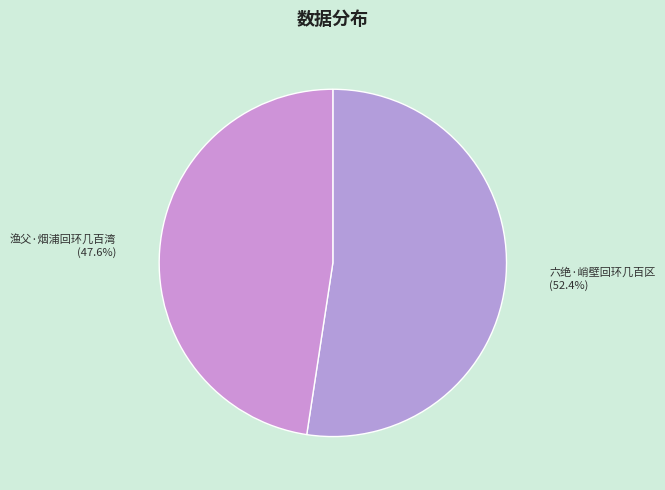

Do 渔父·烟浦回环几百湾 and 六绝·峭壁回环几百区 together represent more than half of the pie?

Yes